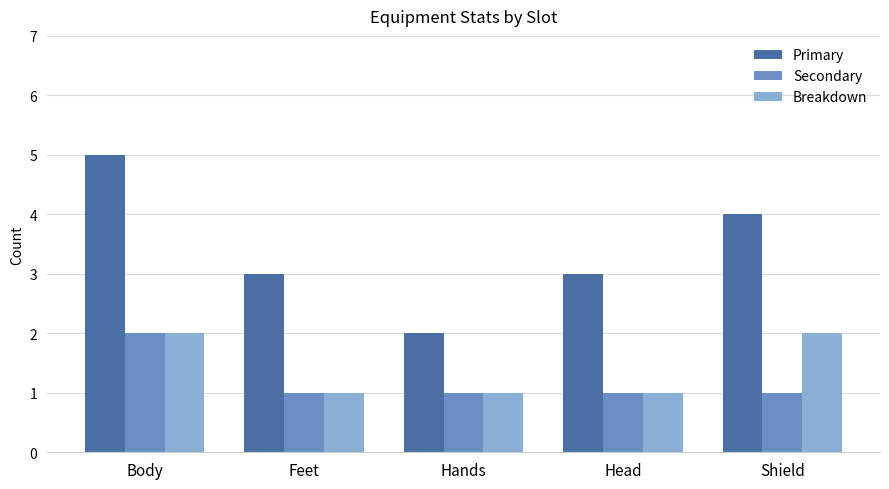

Reading left to right, extract all data points from this chart.

Primary: Body=5	Feet=3	Hands=2	Head=3	Shield=4
Secondary: Body=2	Feet=1	Hands=1	Head=1	Shield=1
Breakdown: Body=2	Feet=1	Hands=1	Head=1	Shield=2